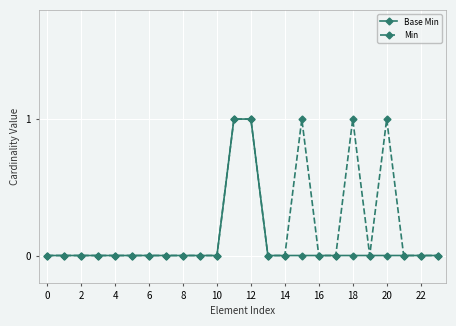

Which series has the largest total across all categories?

Min